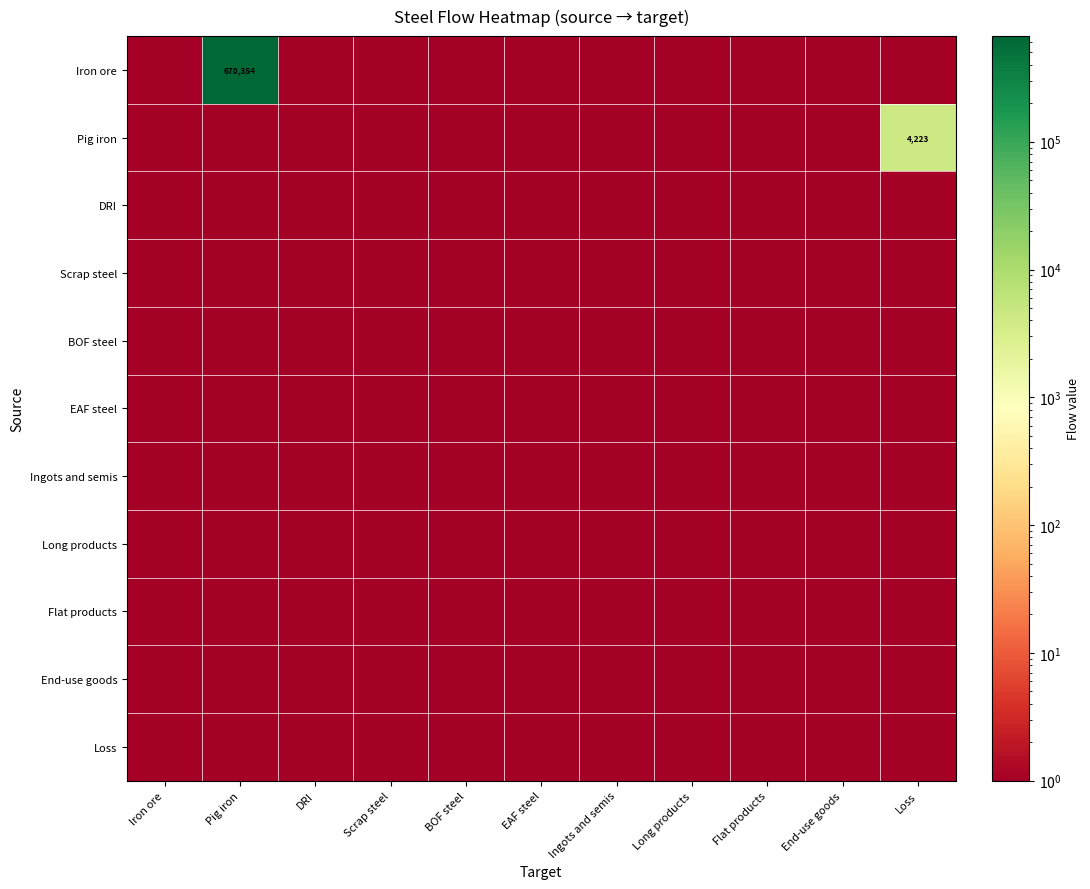

What is the approximate value of Loss at Loss?

0.1